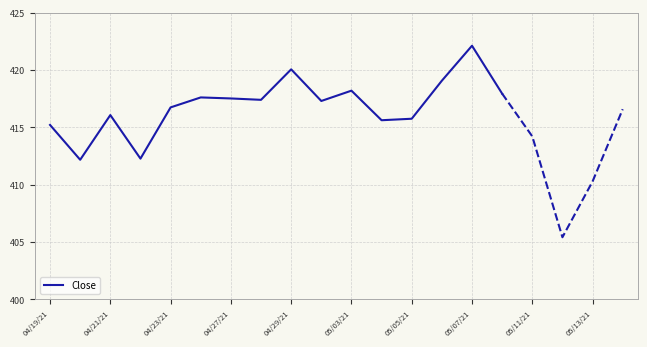

What is the maximum value for Close?

422.1